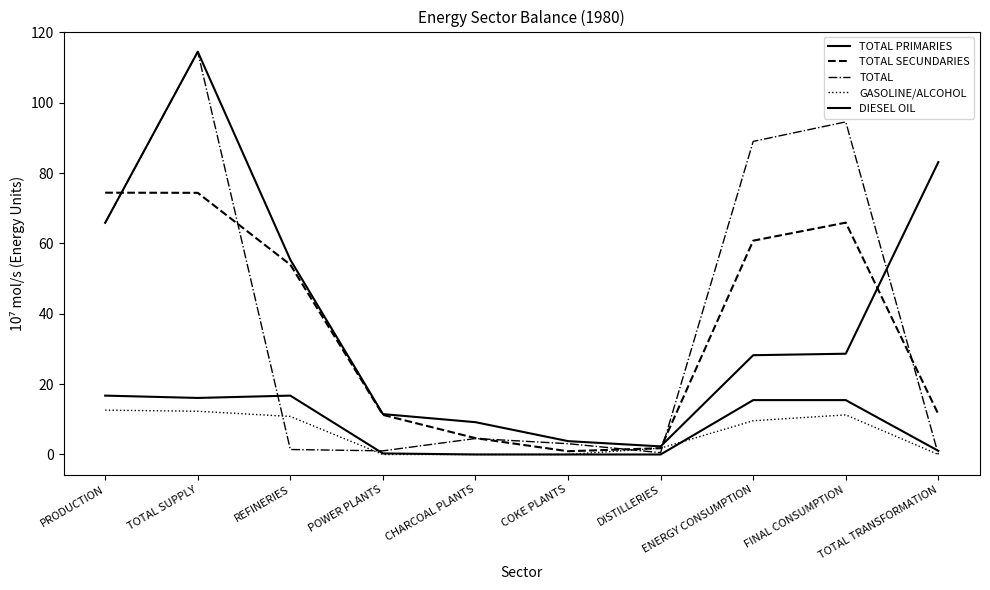

Does the chart display data point markers on the line(s)?

No